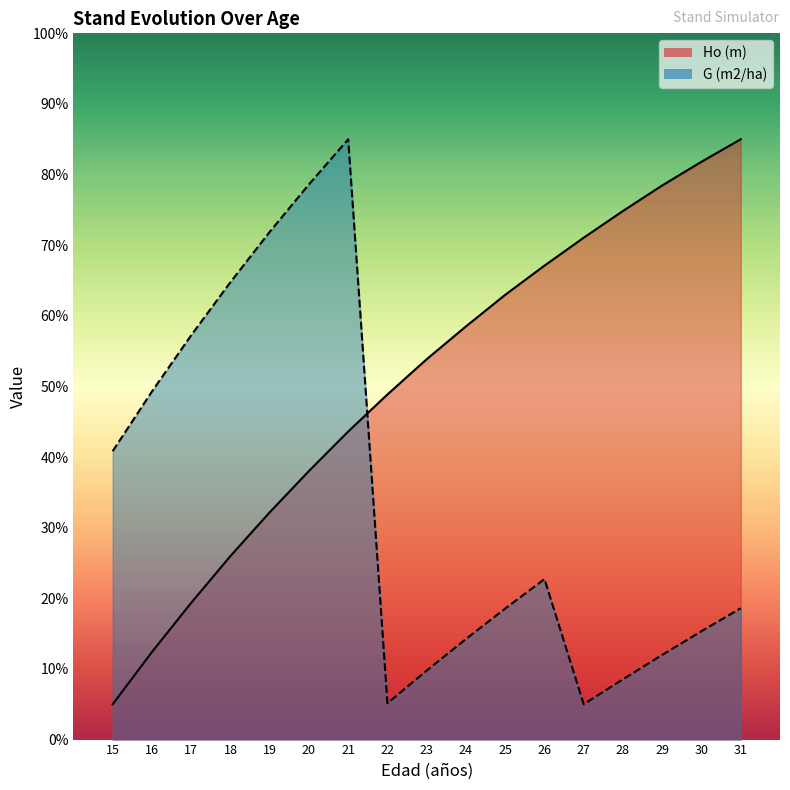

Which category has the highest value in the G (m2/ha) series?

21